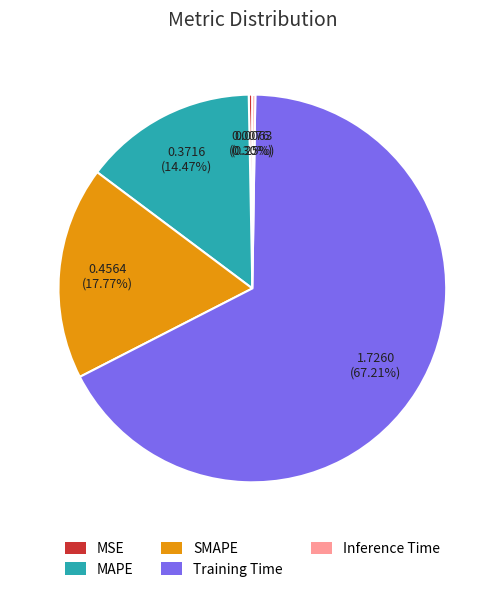

What is the largest slice in the pie chart?

Training Time